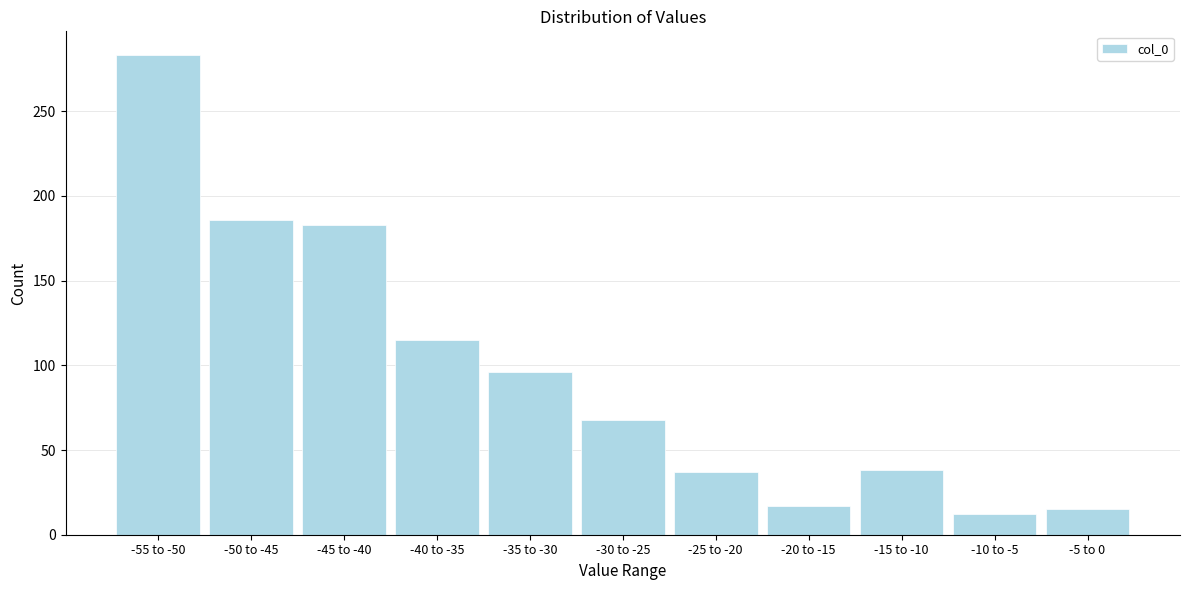

What is the value of the 3rd bar from the left?

183